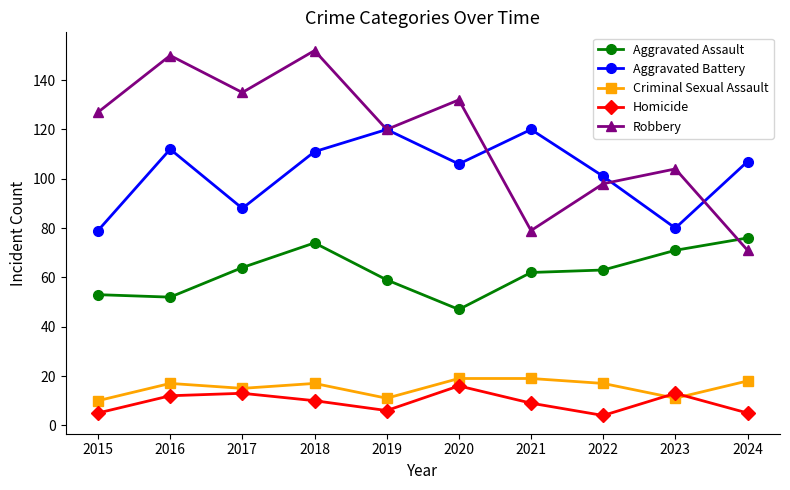

True or false: Criminal Sexual Assault and Homicide cross at least once.

True